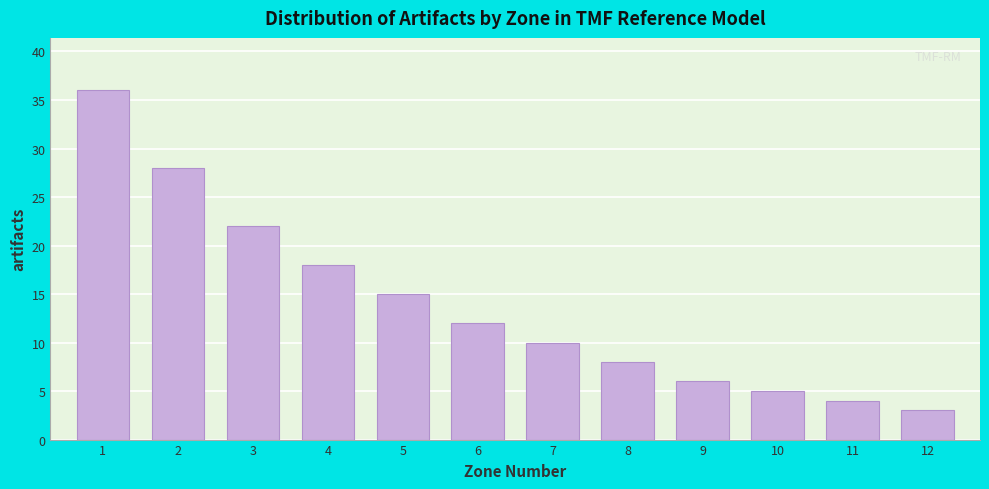

Reading left to right, transcribe all the data shown in this chart.

1=36	2=28	3=22	4=18	5=15	6=12	7=10	8=8	9=6	10=5	11=4	12=3